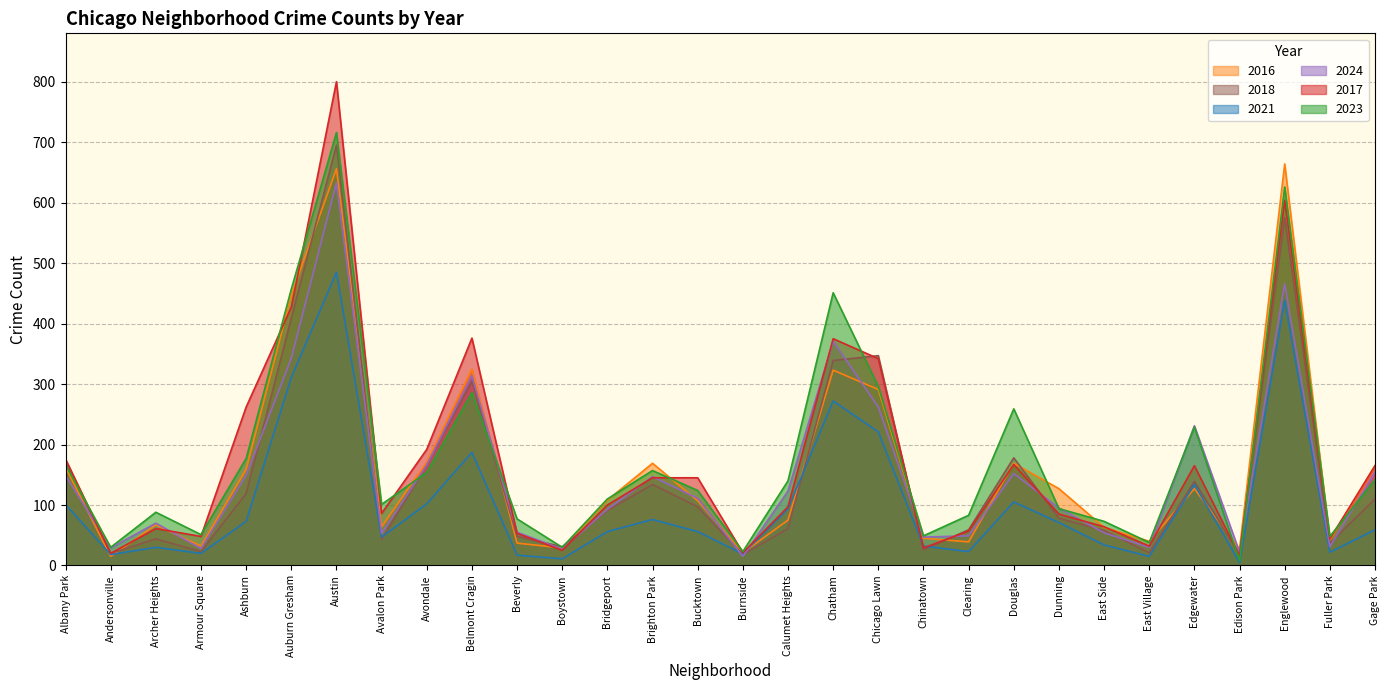

Reading right to left, what are all the values shown in this chart?

2017: 165	44	604	16	165	32	64	85	167	57	29	342	375	97	21	145	145	100	25	53	376	192	86	800	427	262	48	61	20	176
2016: 165	42	664	27	127	40	63	127	169	39	45	291	323	75	21	107	169	108	29	37	325	171	64	656	447	159	32	67	15	162
2023: 142	48	626	8	229	38	73	94	259	83	49	296	451	140	23	124	157	110	30	77	286	154	101	716	457	177	51	88	30	167
2021: 59	22	438	5	134	15	34	71	105	23	32	221	272	94	19	56	76	56	11	17	187	102	47	485	311	73	20	30	18	101
2024: 154	31	466	22	231	30	54	95	152	49	47	262	371	123	15	111	147	93	27	55	314	166	53	633	343	149	28	70	29	149
2018: 110	37	575	19	139	21	58	78	178	59	26	347	339	61	18	97	134	91	31	48	305	166	43	695	409	119	23	44	20	173